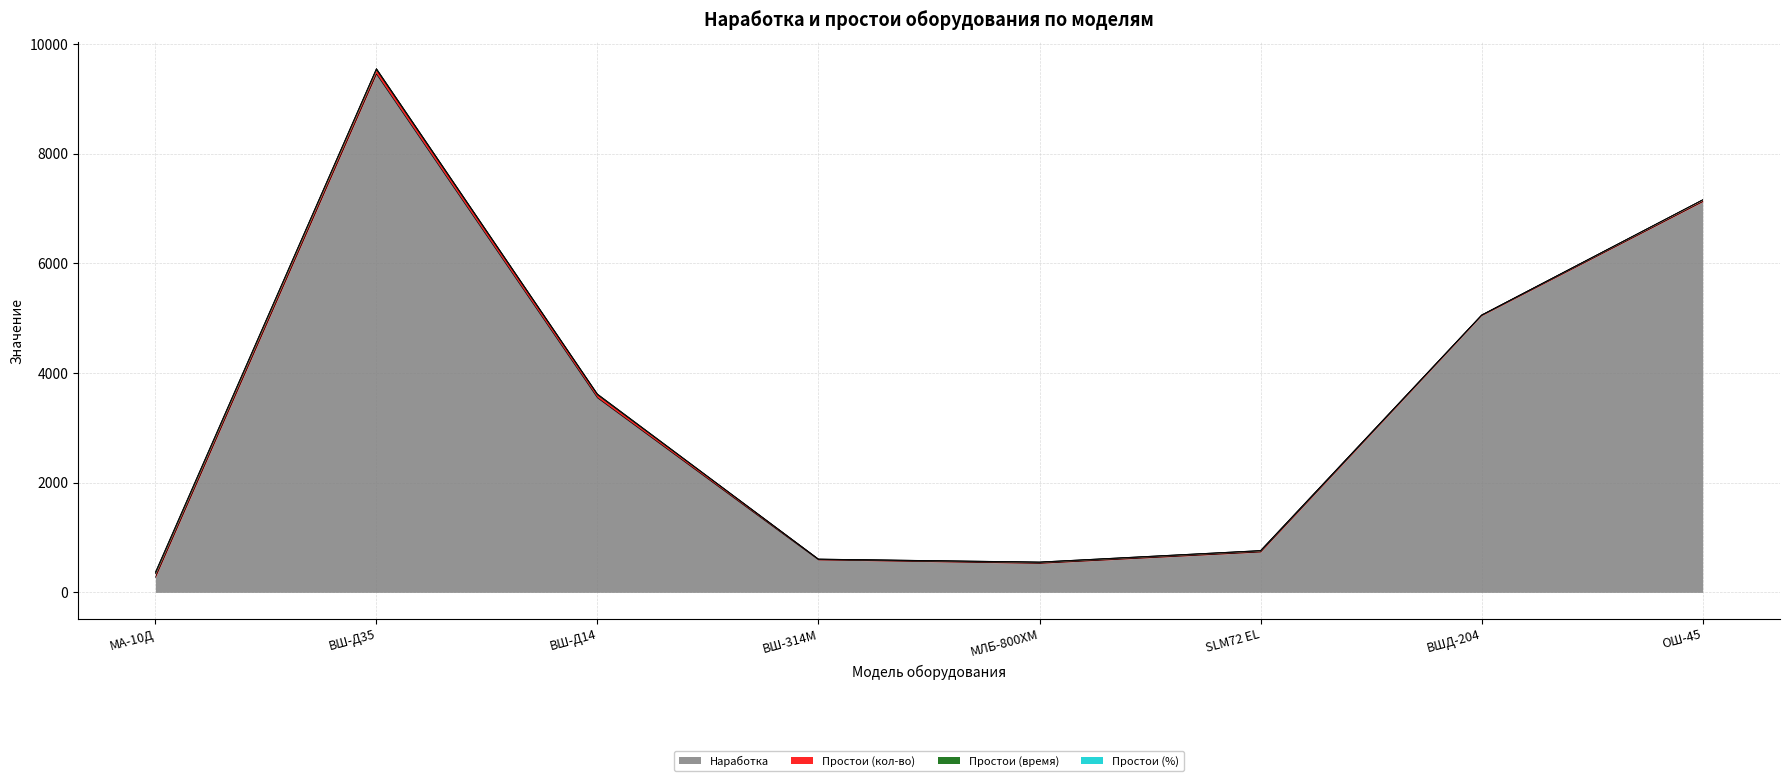

What are all the series names shown in the legend?

Наработка, Простои (кол-во), Простои (время), Простои (%)